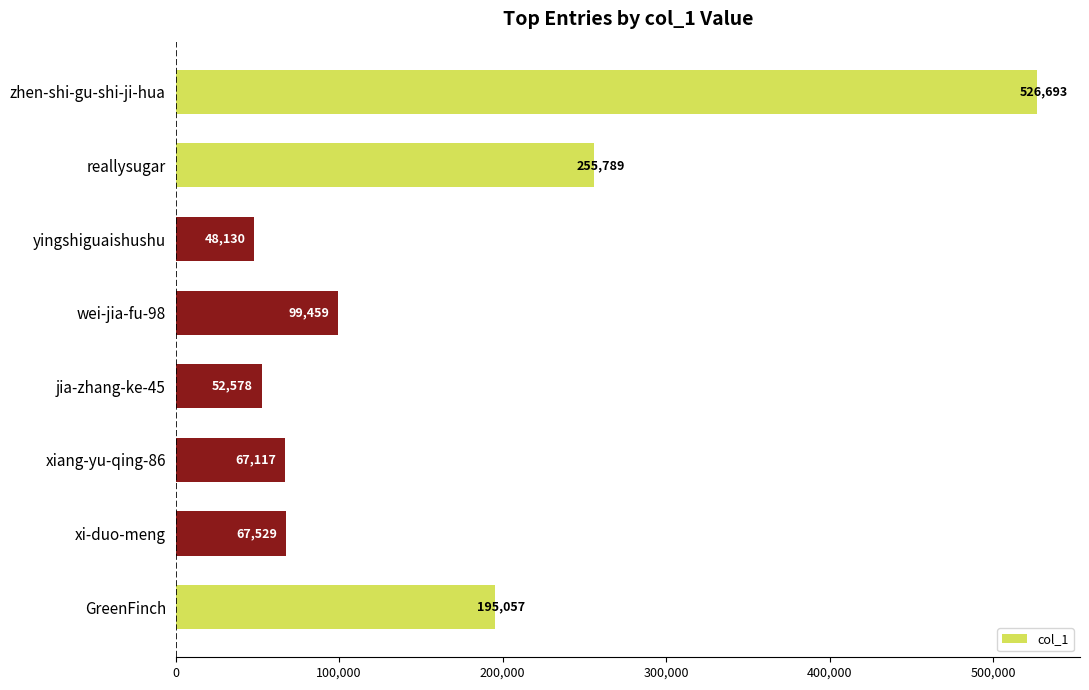

What is the change in value from jia-zhang-ke-45 to zhen-shi-gu-shi-ji-hua?

+474115